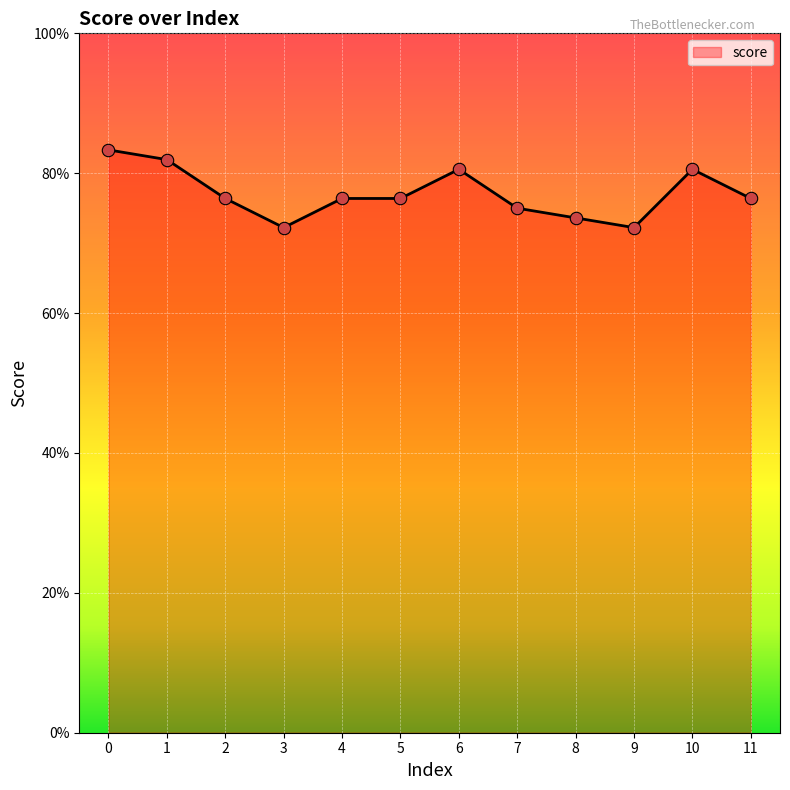

What is the change in value from 1 to 8?

-0.1